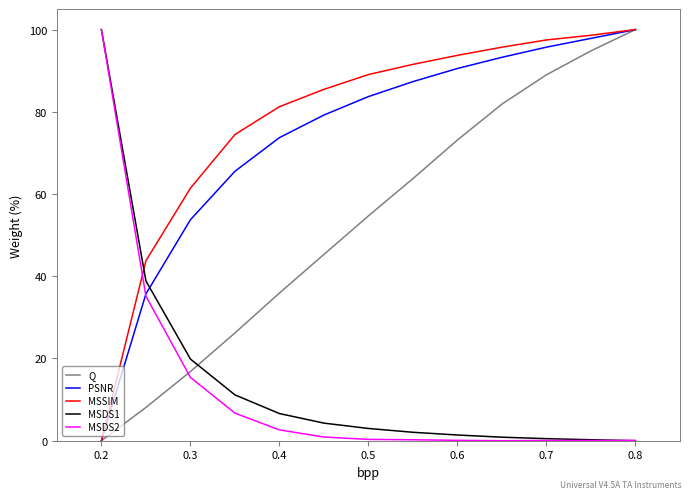

True or false: MSSIM has more than 0 interior local peaks.

False